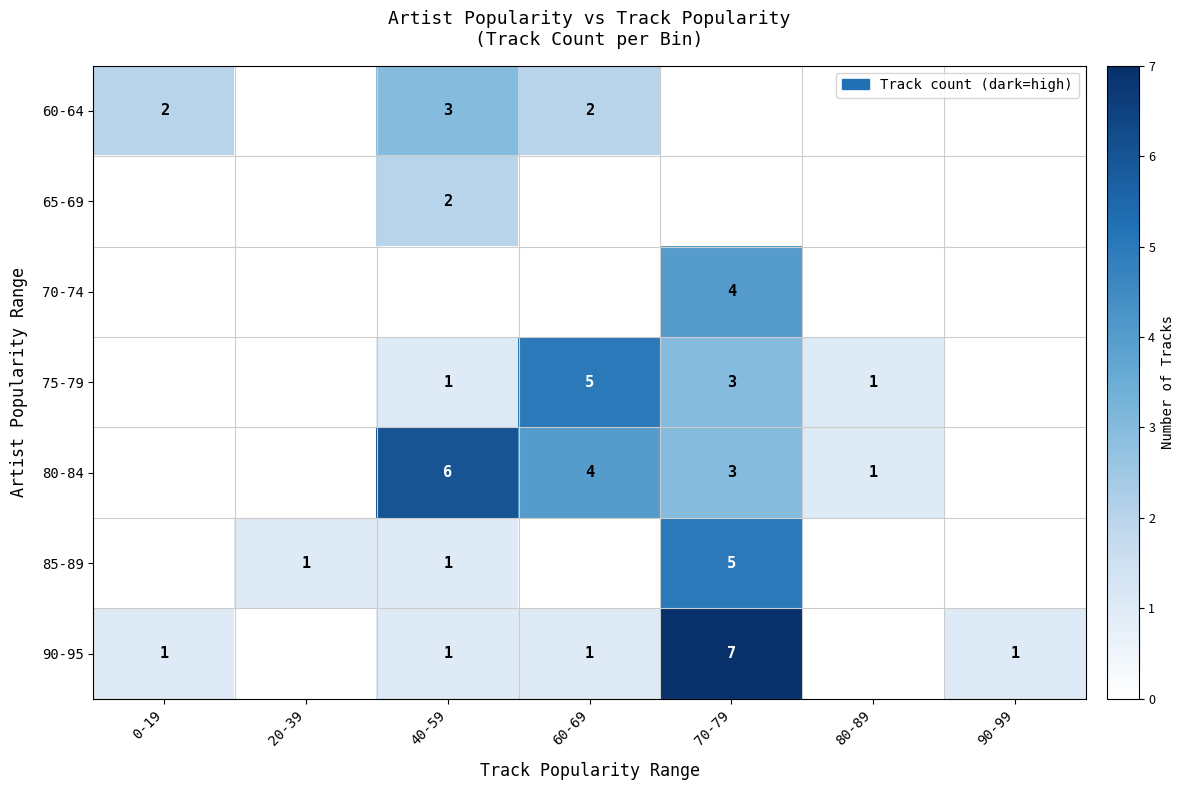

True or false: 90-95 has a value of 1 at 60-69.

True